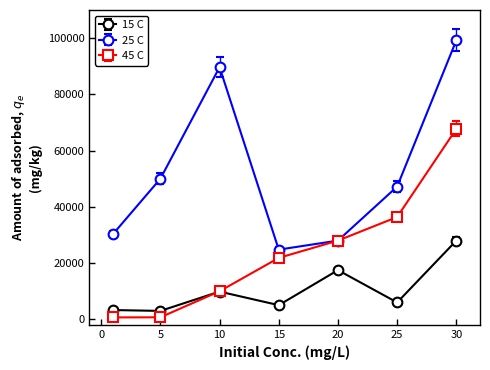

True or false: 15 C has more than 2 points higher than both neighbors.

False